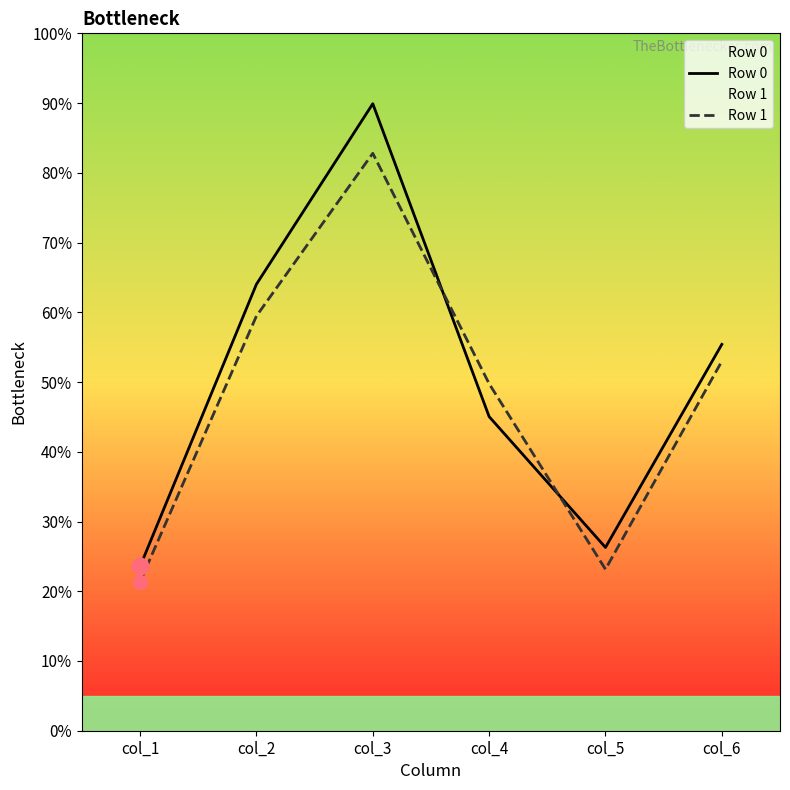

Reading left to right, transcribe all the data shown in this chart.

Row 0: 23.6	64.0	89.9	45.0	26.3	55.4
Row 1: 21.4	59.5	82.8	49.8	23.1	53.0